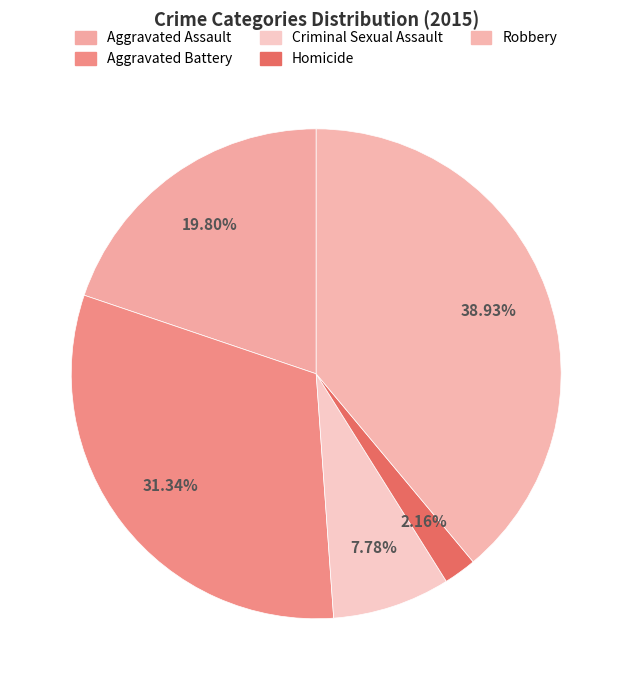

What is the largest slice in the pie chart?

Robbery